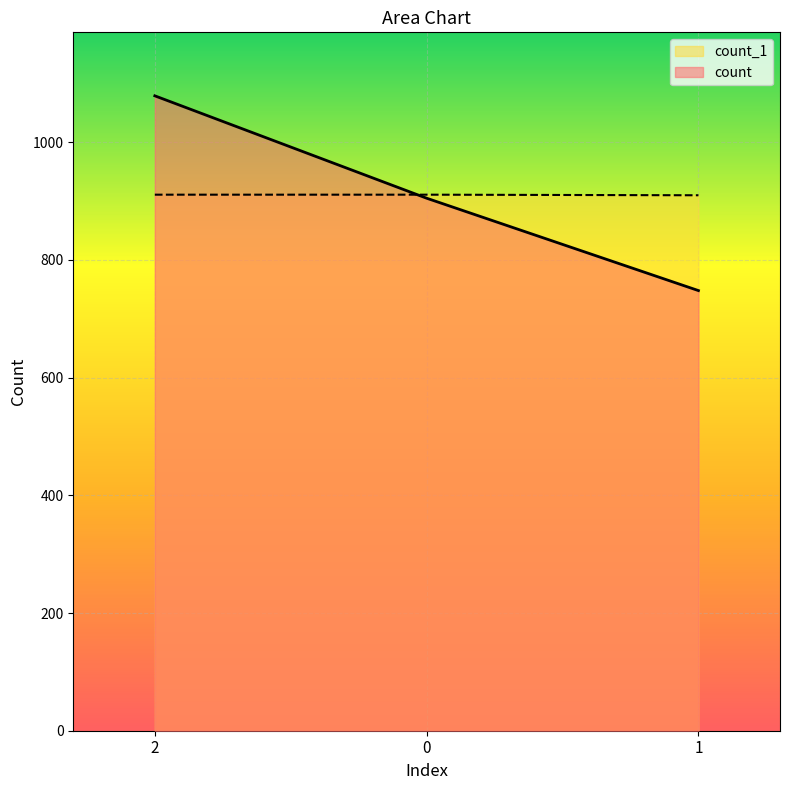

Which series has the largest range (max minus min)?

count